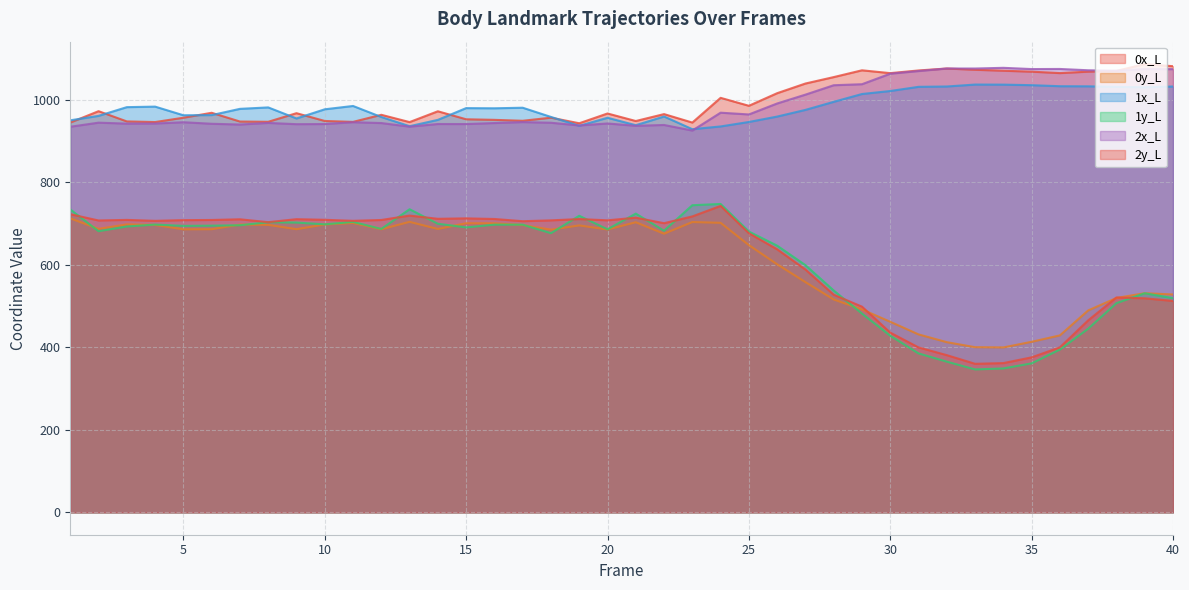

What are all the series names shown in the legend?

0x_L, 0y_L, 1x_L, 1y_L, 2x_L, 2y_L